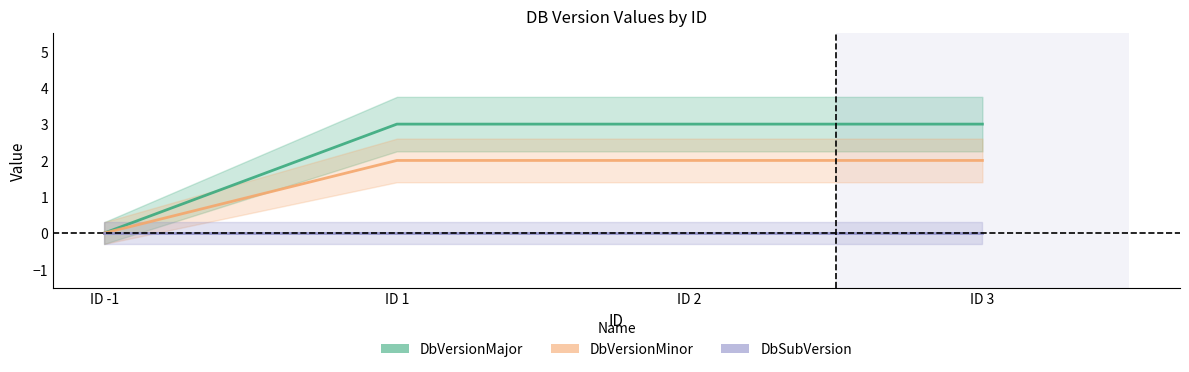

What is the spread (max minus min) of values at ID 3?

3